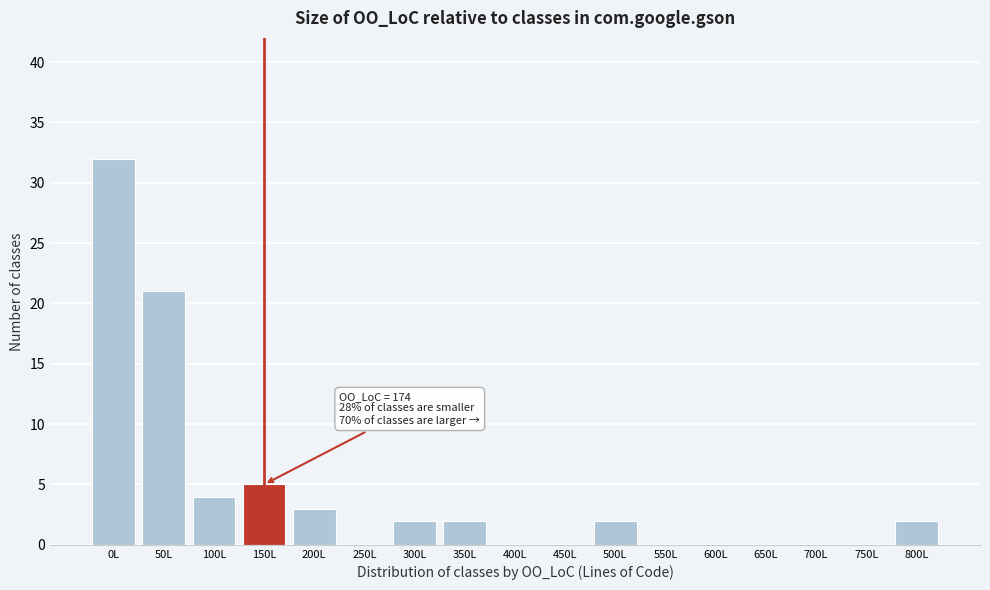

Reading left to right, list all the values displayed in this chart.

0L=32	50L=21	100L=4	150L=5	200L=3	250L=0	300L=2	350L=2	400L=0	450L=0	500L=2	550L=0	600L=0	650L=0	700L=0	750L=0	800L=2